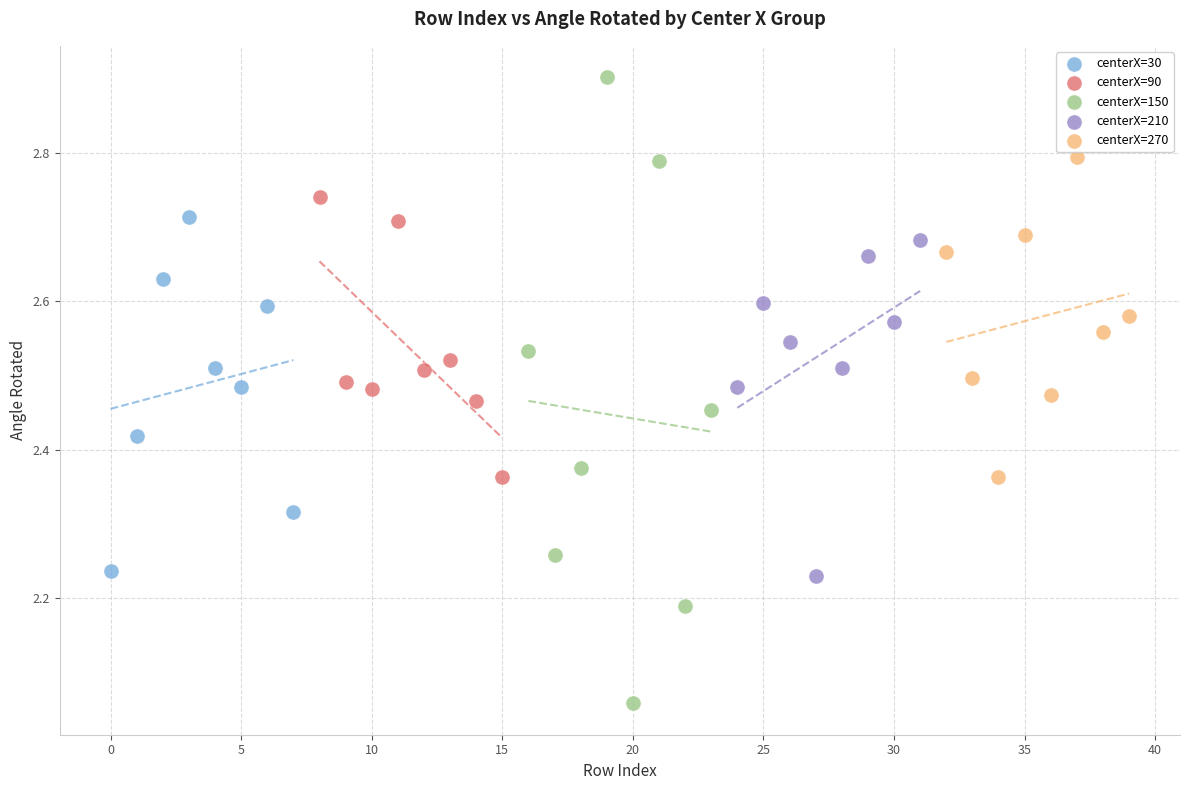

What are all the series names shown in the legend?

centerX=30, centerX=90, centerX=150, centerX=210, centerX=270